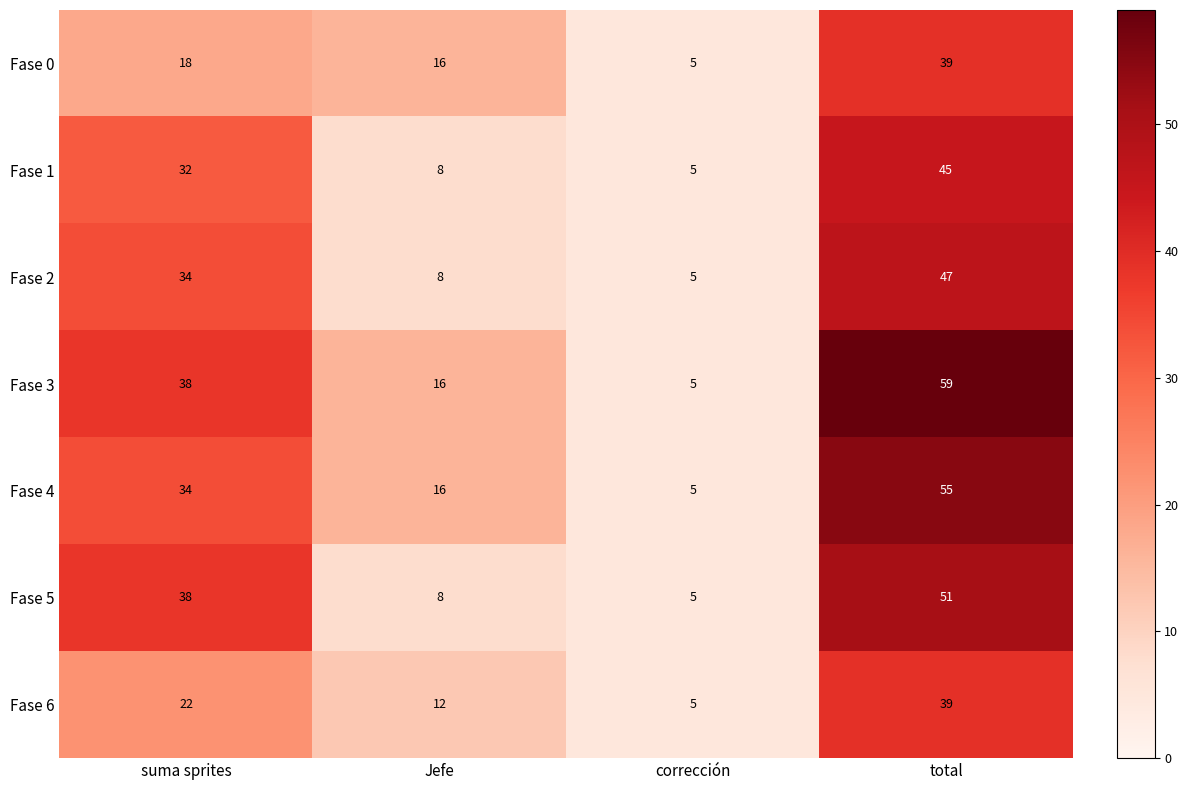

How many data points does each series have?

4